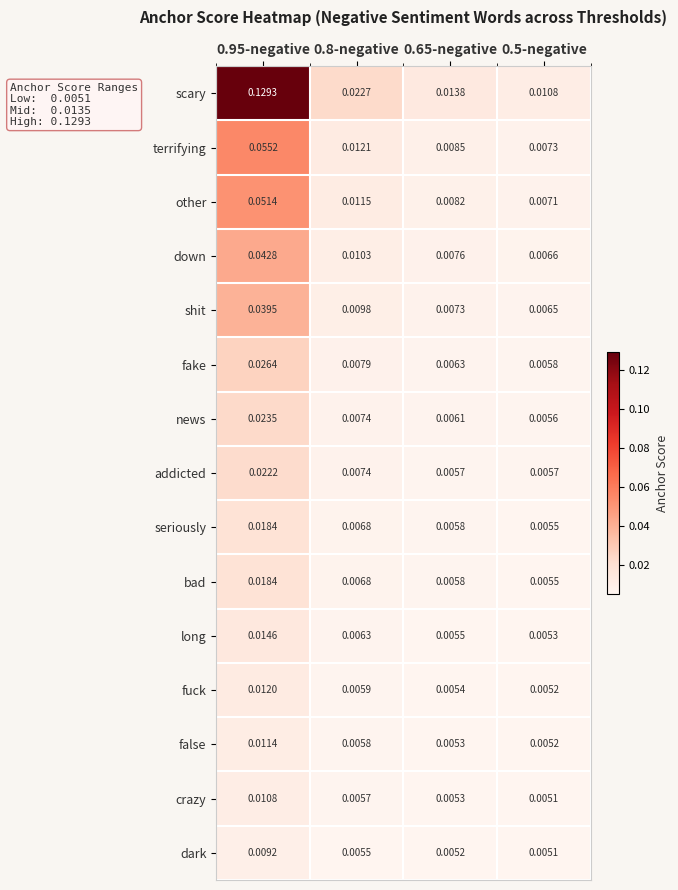

Between 0.95-negative and 0.5-negative, which series saw the biggest shift?

scary